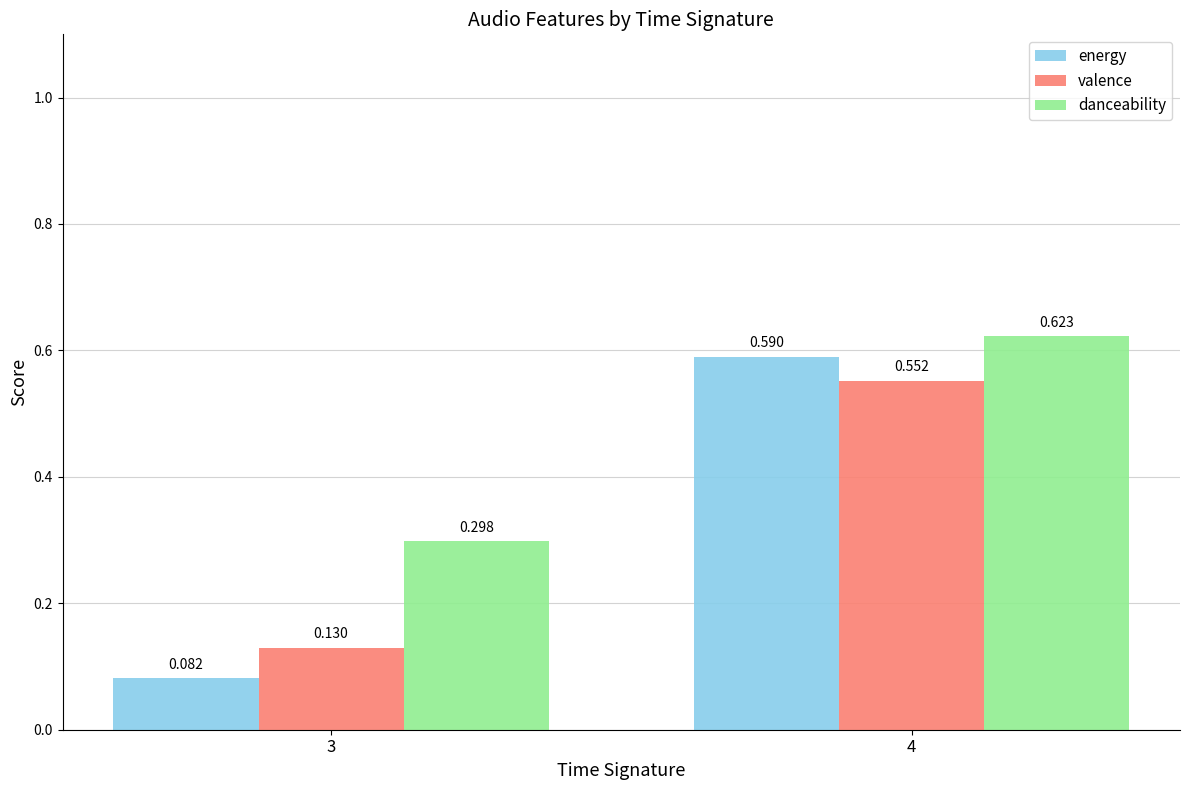

Which series has the widest spread of values?

energy